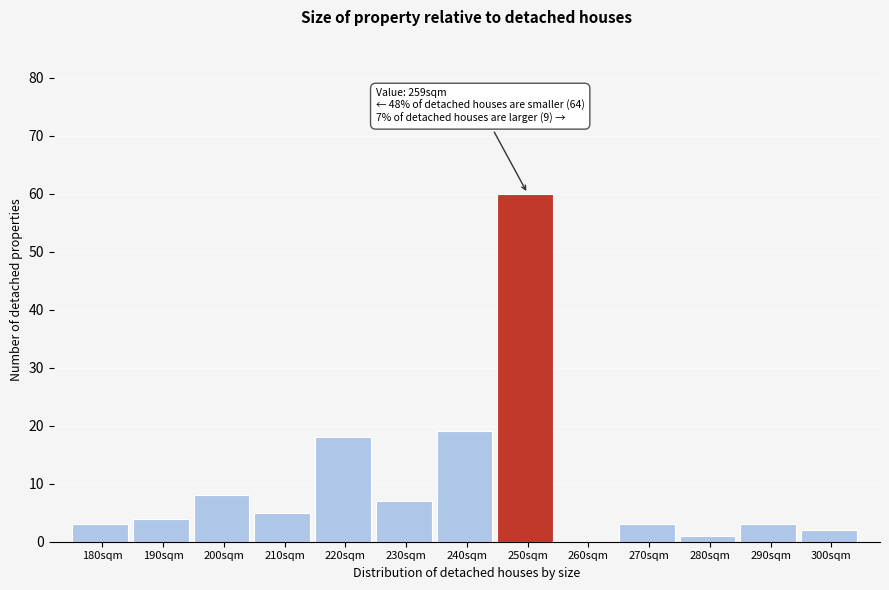

Which category has the highest value across all series?

250sqm